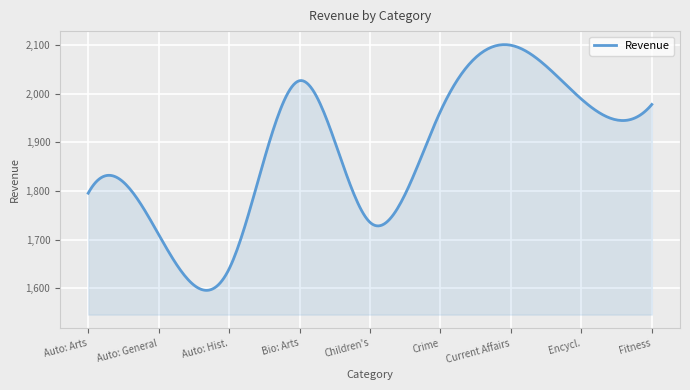

What is the minimum value shown in the chart?

1595.4